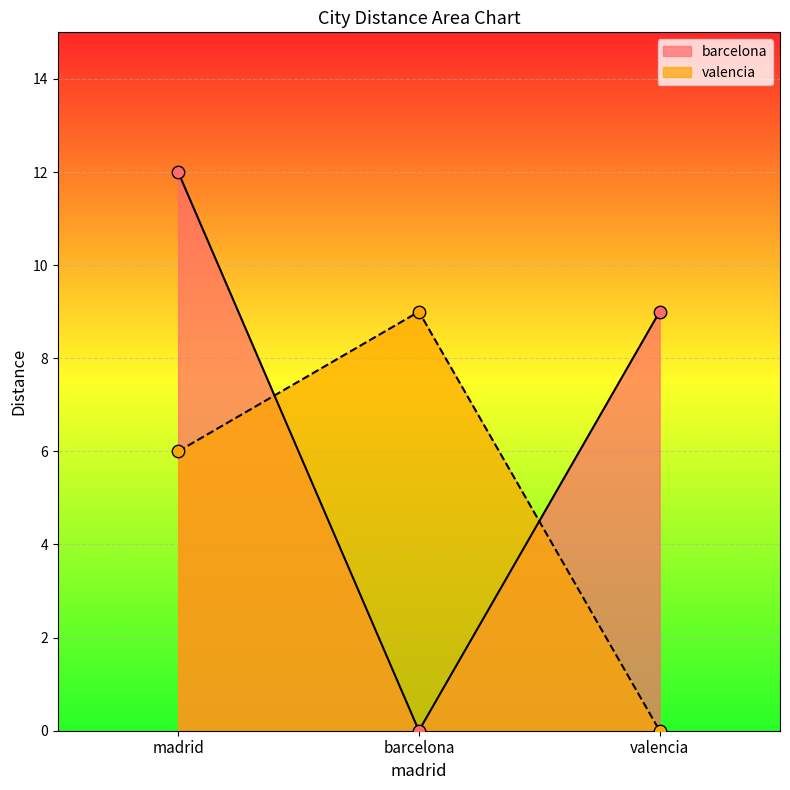

Which series has the largest total across all categories?

barcelona